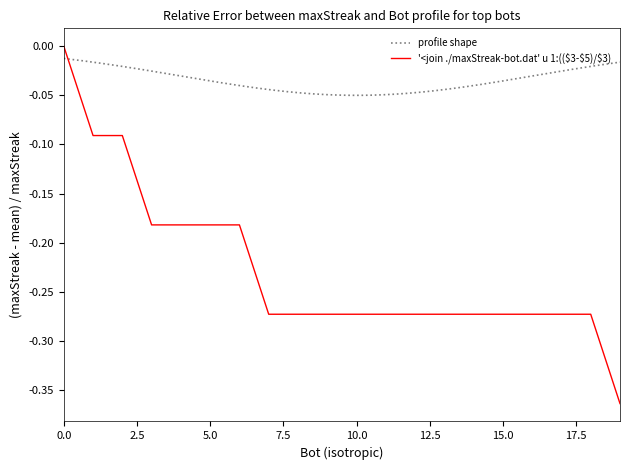

Reading left to right, list all the values displayed in this chart.

0.0	-0.1	-0.1	-0.2	-0.2	-0.2	-0.2	-0.3	-0.3	-0.3	-0.3	-0.3	-0.3	-0.3	-0.3	-0.3	-0.3	-0.3	-0.3	-0.4